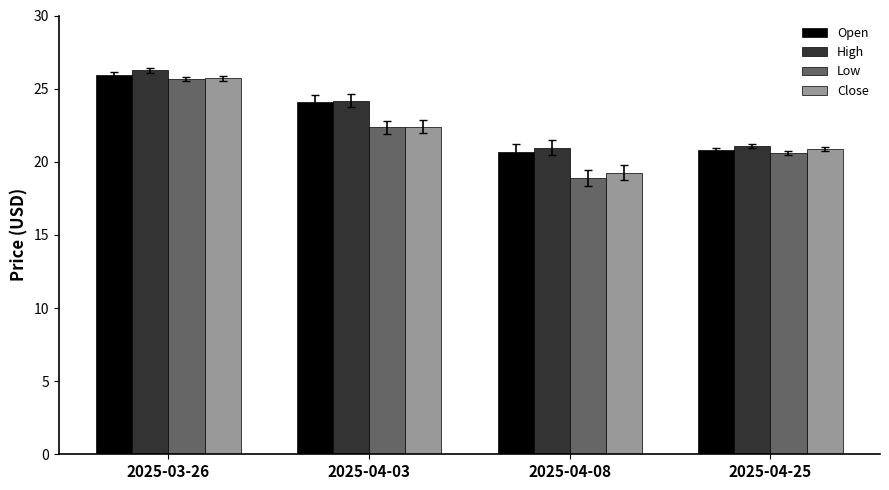

What is the label of the 1st bar from the right?

2025-04-25